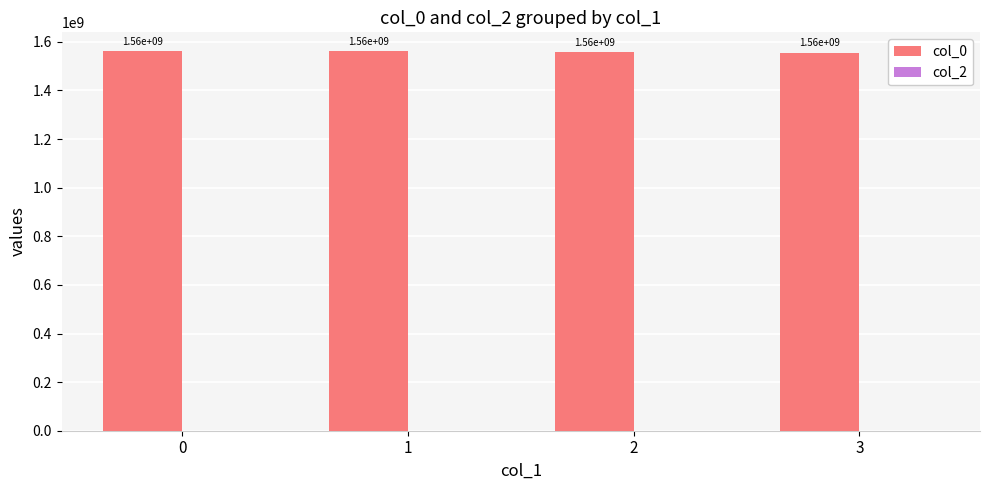

What is the greatest value displayed?

1561227385.5